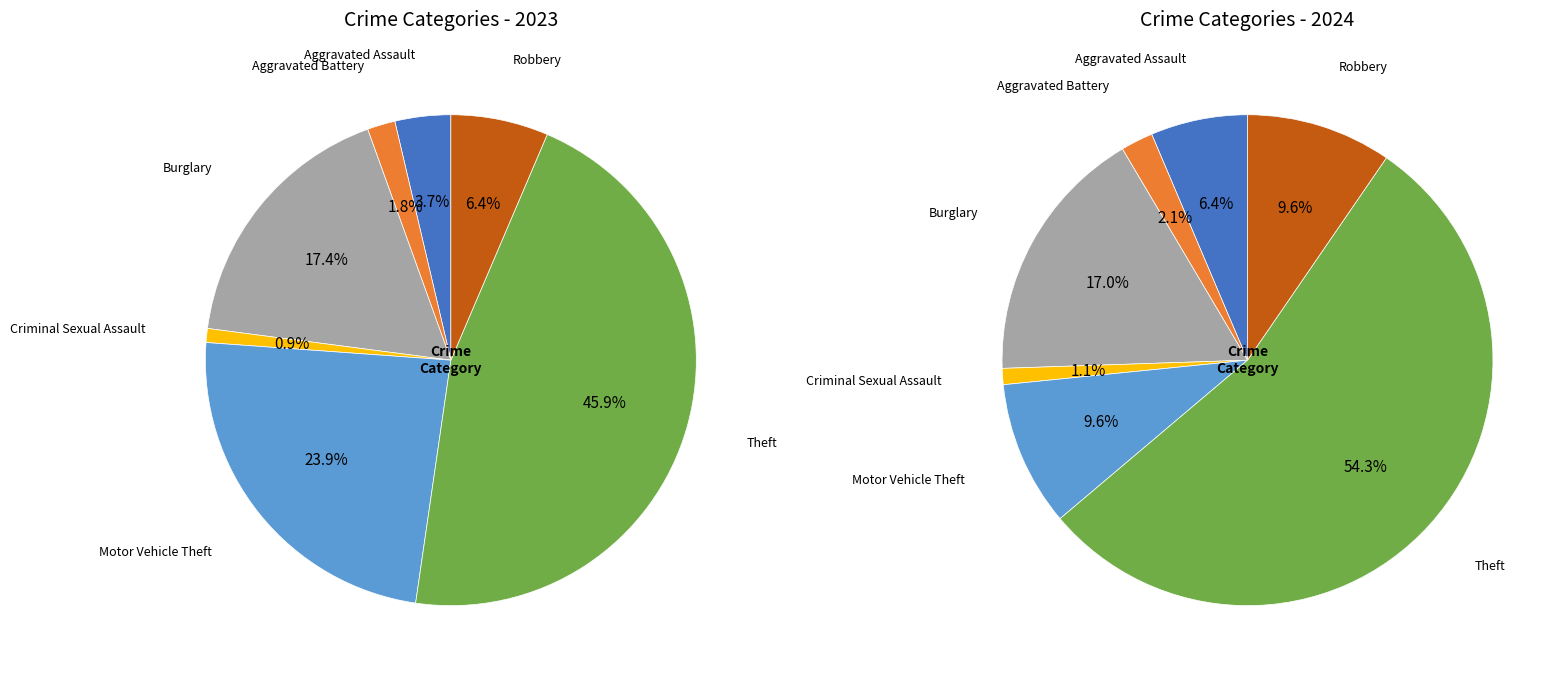

Is there any slice that represents more than half of the pie?

Yes